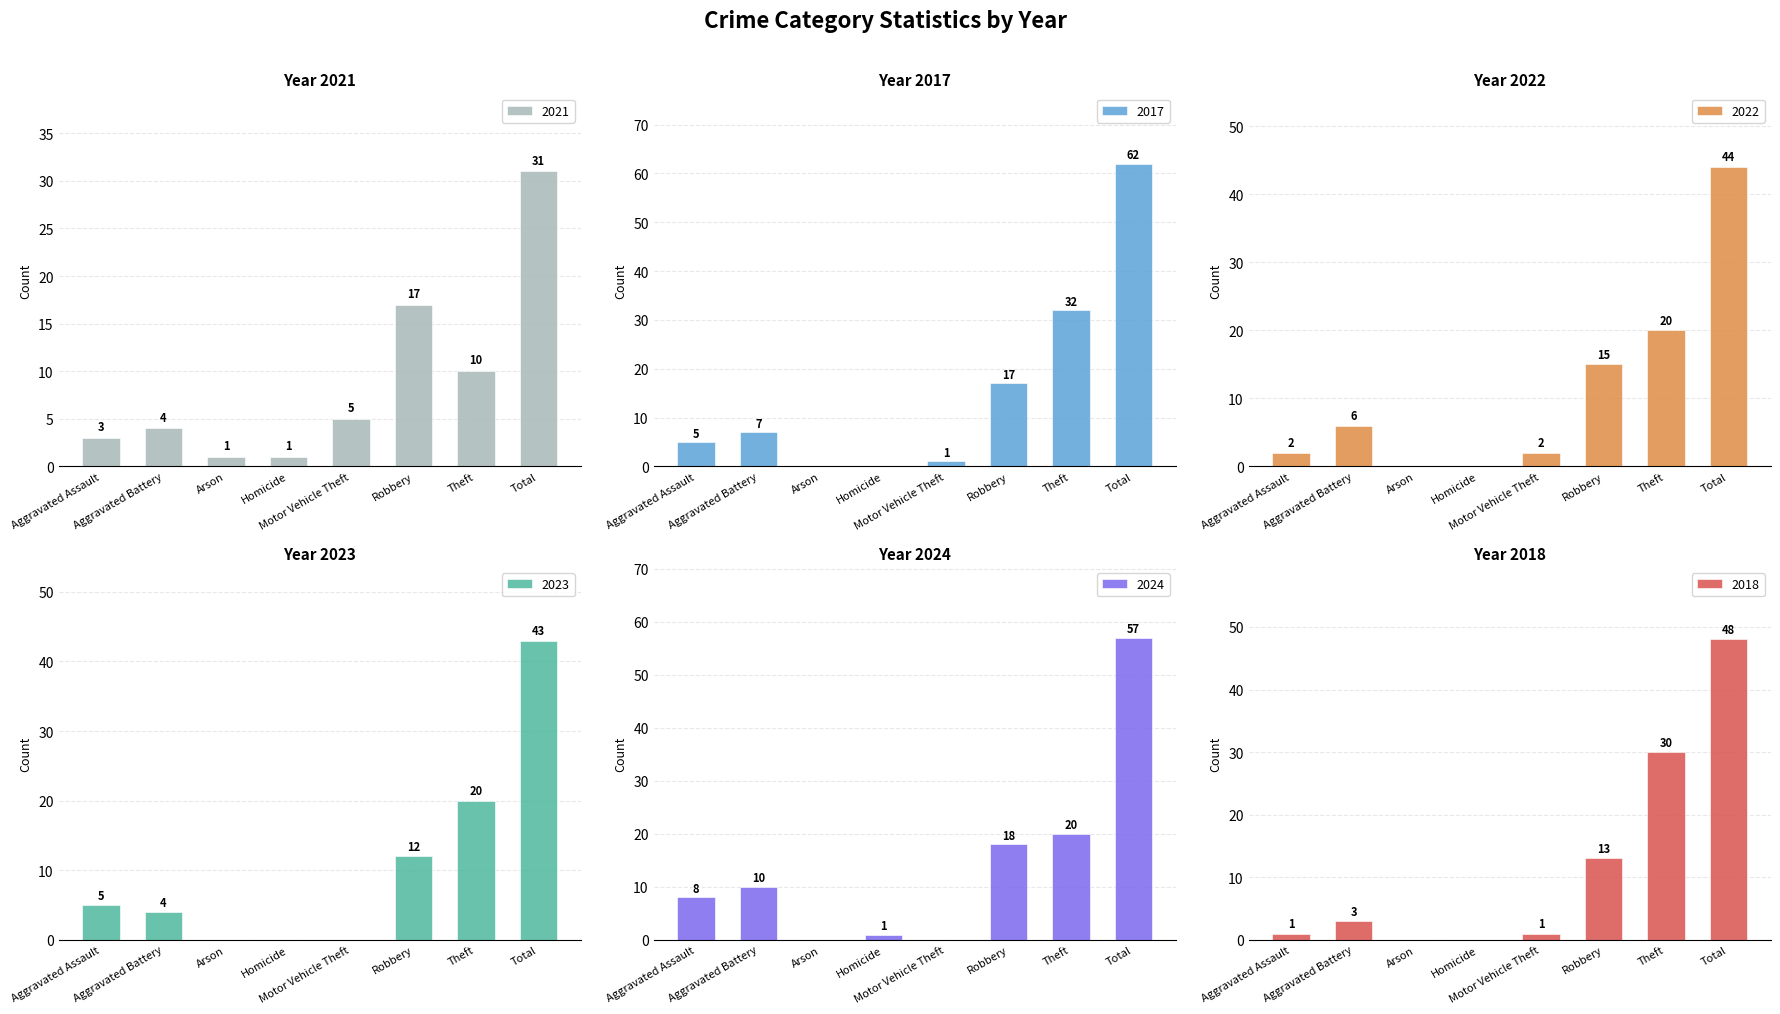

Which label corresponds to the smallest value in the chart?

Arson